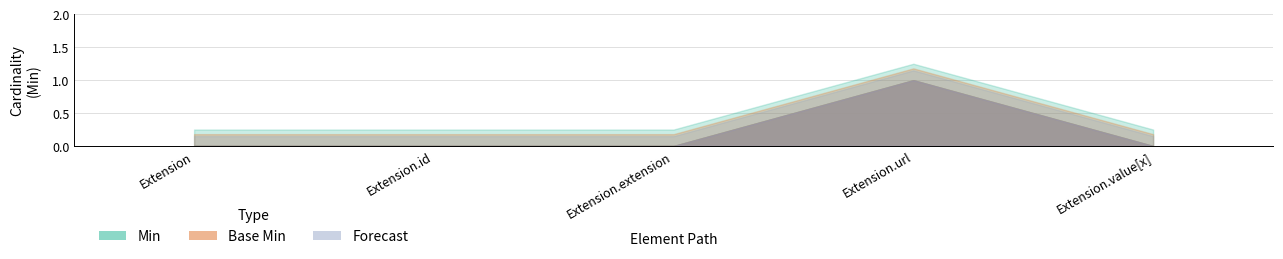

Count the number of categories in the chart.

5